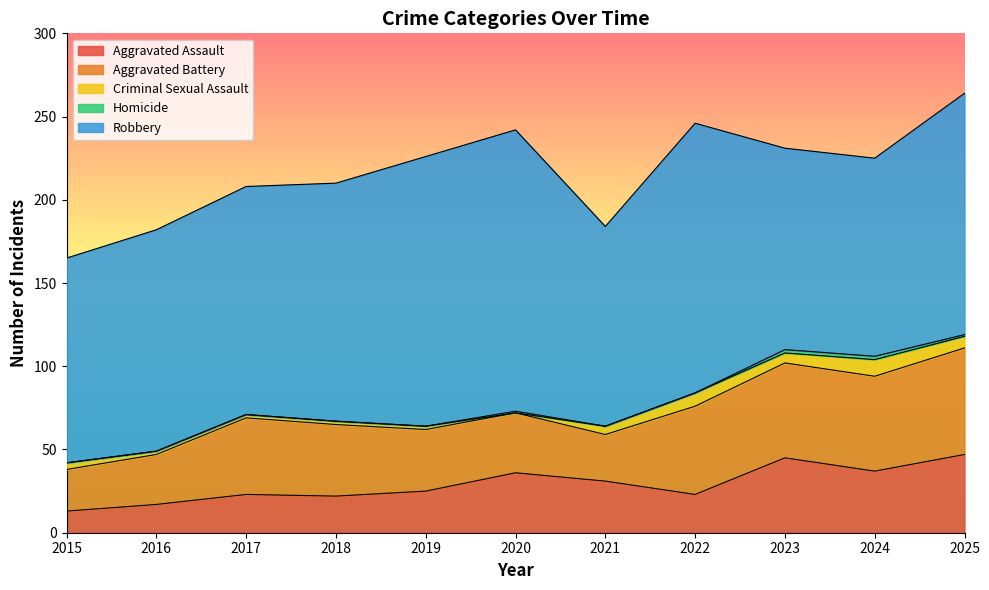

Count the Homicide values in the range 0 to 1.

9